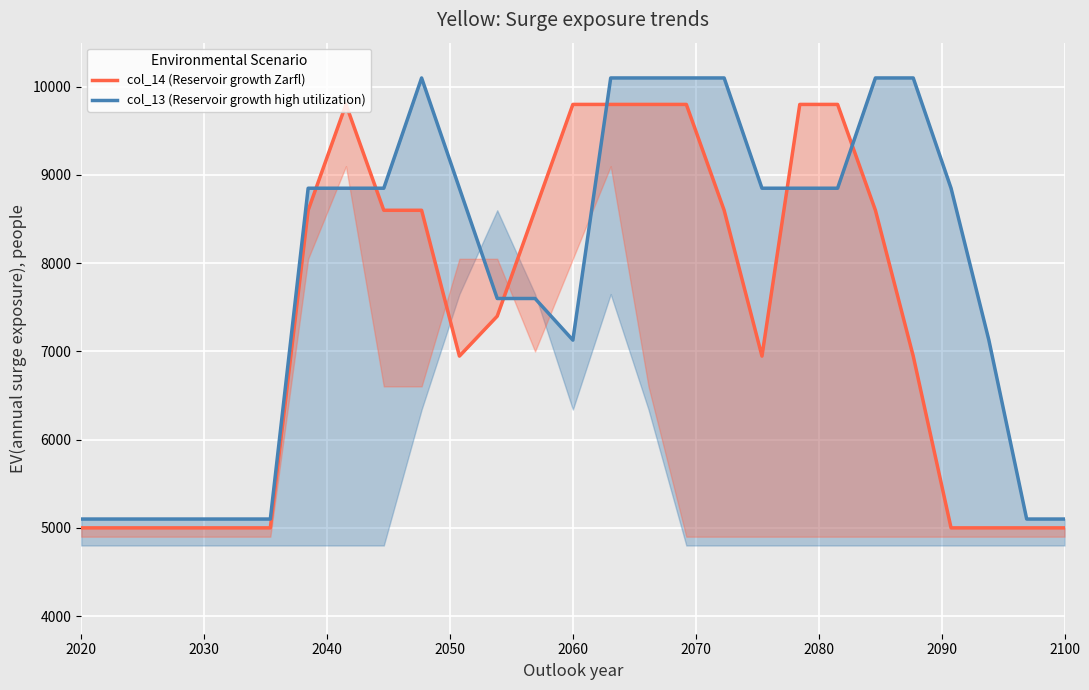

True or false: col_14 (Reservoir growth Zarfl) has more than 2 interior local peaks.

False